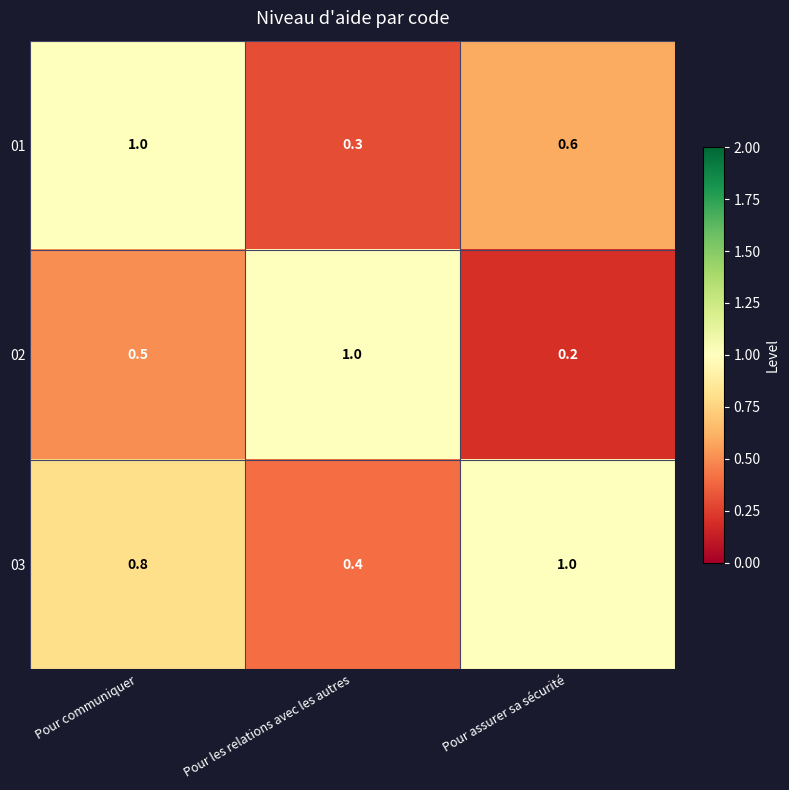

What is the sum of the 02 values at Pour communiquer and Pour assurer sa sécurité?

0.7